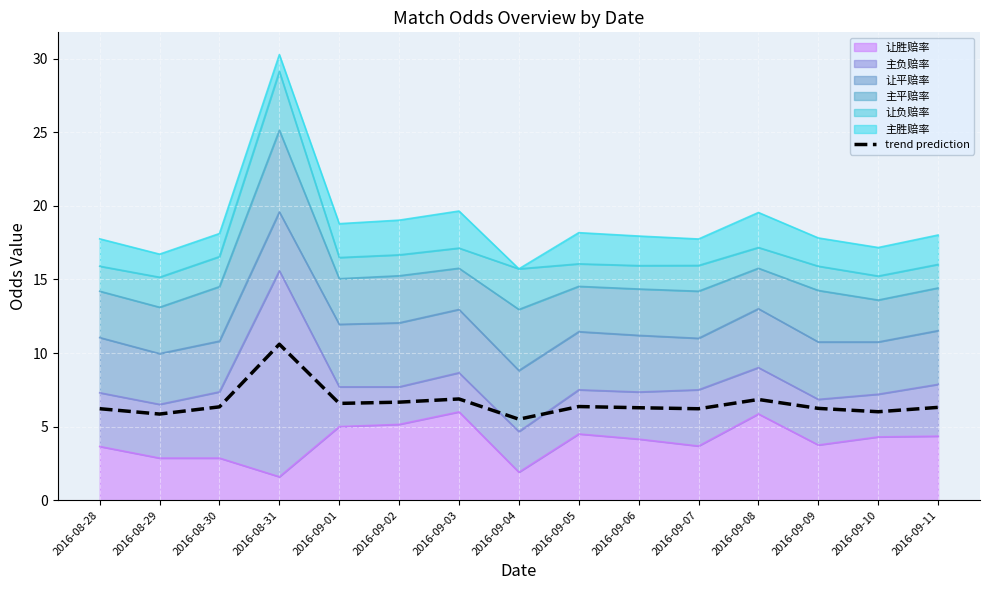

What is the difference between the values at 2016-09-03 and 2016-09-09?

0.6